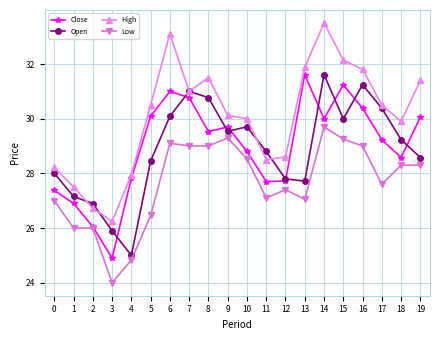

Does the chart display data point markers on the line(s)?

Yes